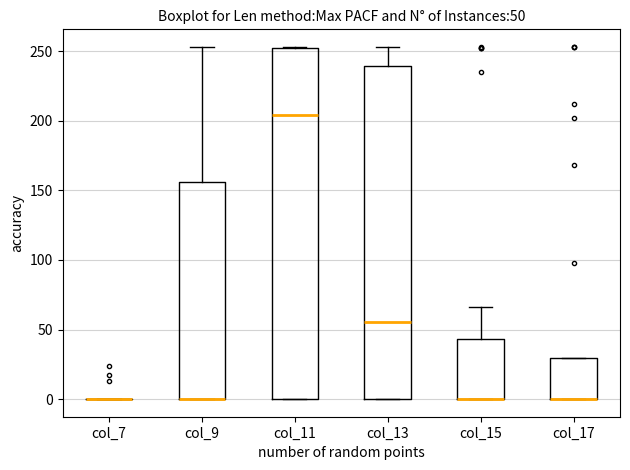

Comparing the boxes themselves (not the whiskers), which one is the tallest?

col_11